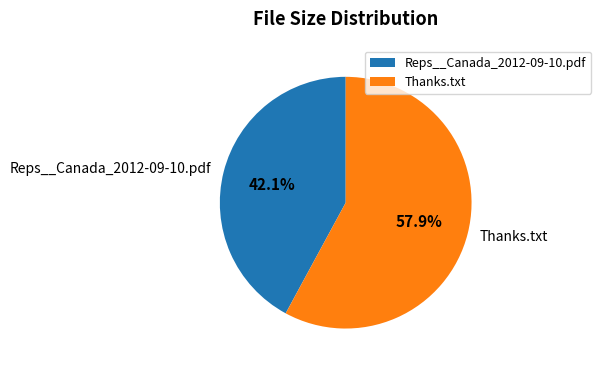

Is it true that Reps__Canada_2012-09-10.pdf is 55% of the pie?

False